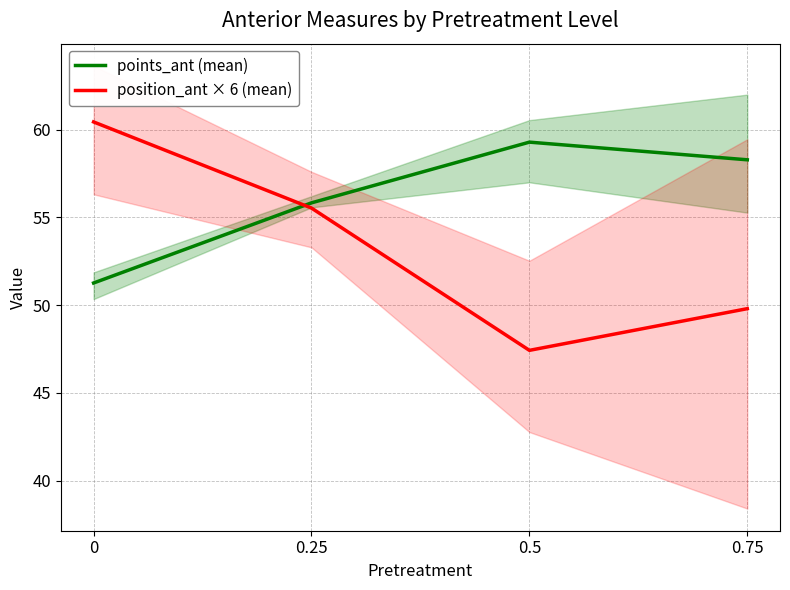

At which label is position_ant × 6 (mean) closest to 53?

0.25